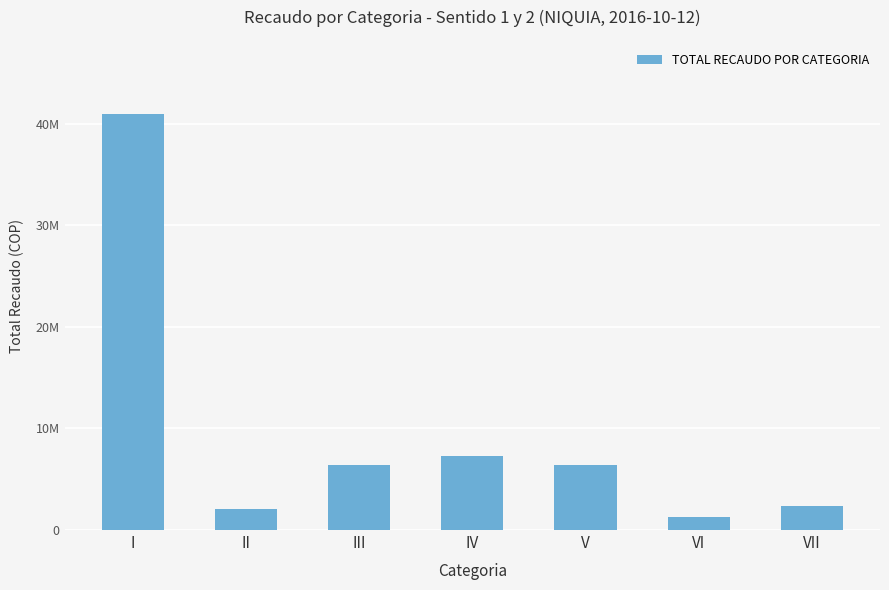

What is the value of the 5th bar from the left?

6448000